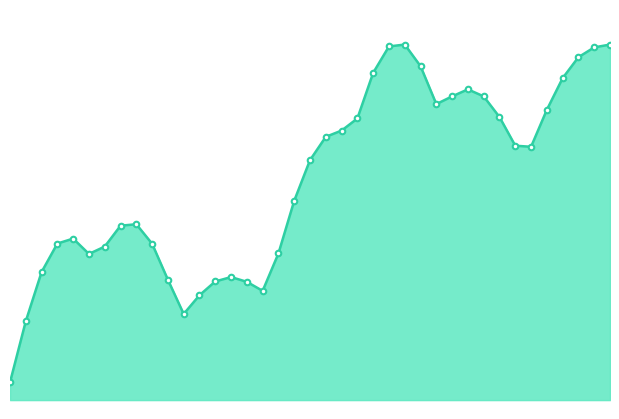

How many interior local peaks (higher than both neighbors) does the data have?

5